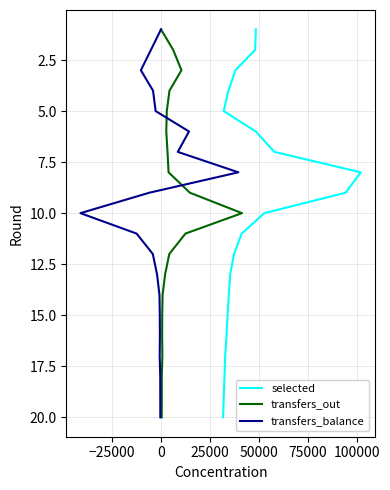

Does the chart display data point markers on the line(s)?

No